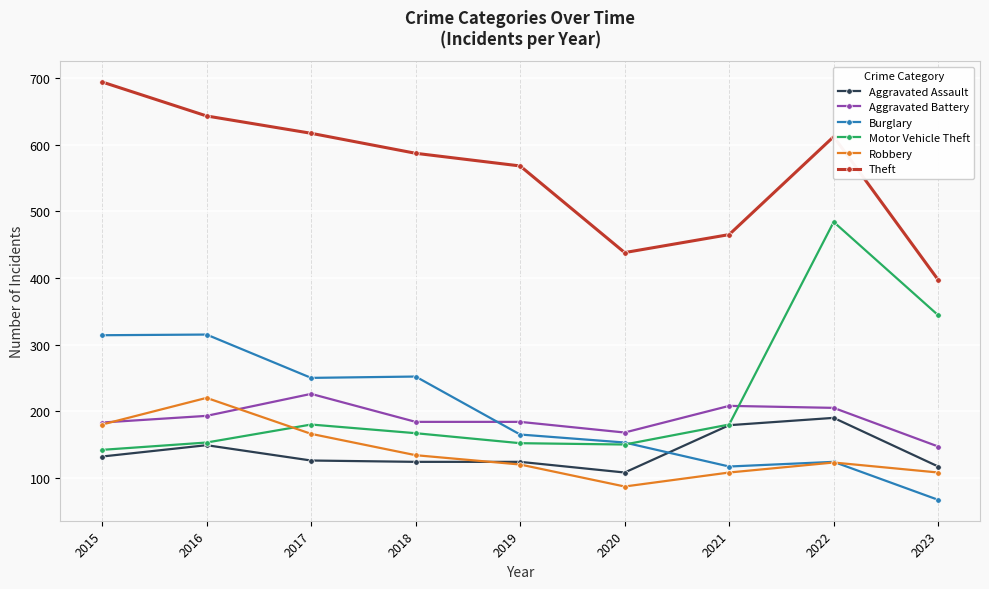

What is the smallest value displayed?

67